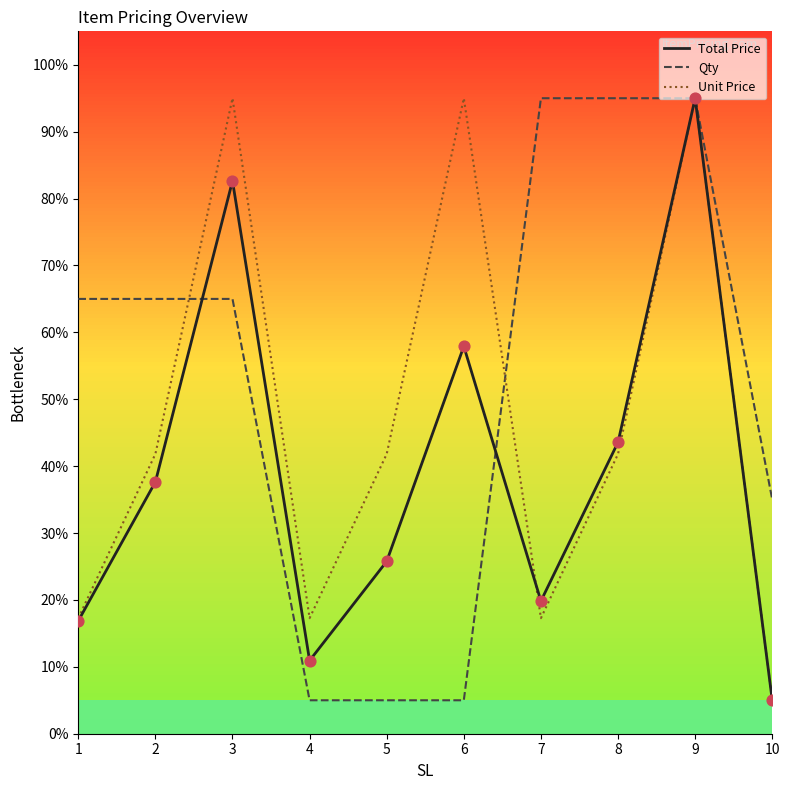

Is the value of Unit Price at 8 greater than the value of Qty at 1?

No